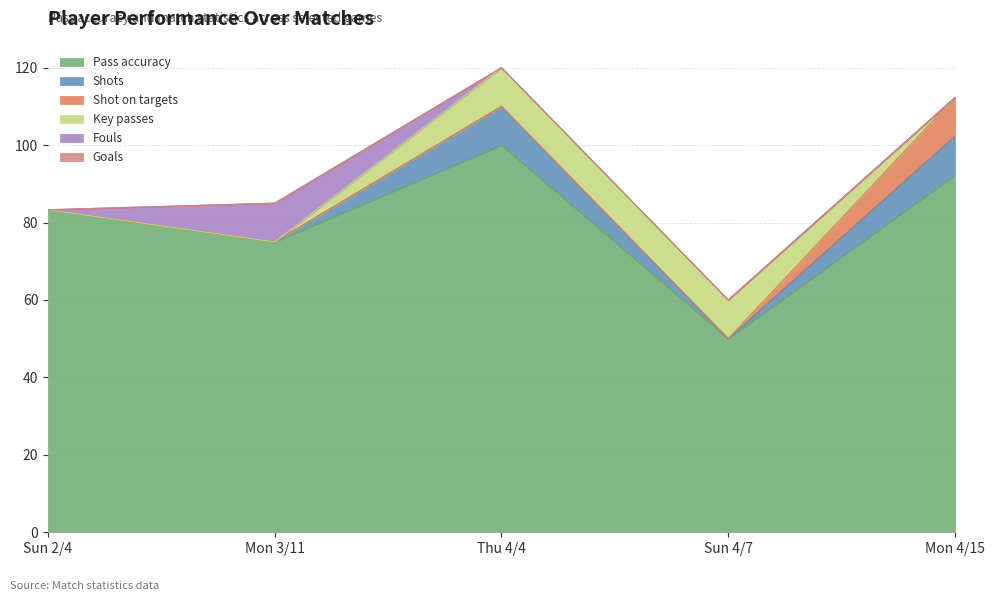

Which category has the lowest value across all series?

Sun 2/4